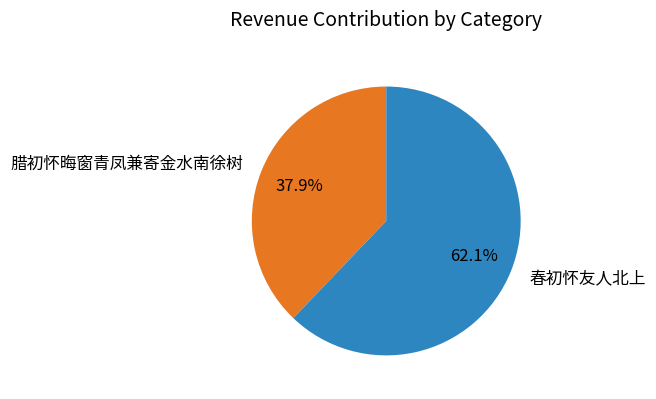

Which category accounts for the majority?

春初怀友人北上